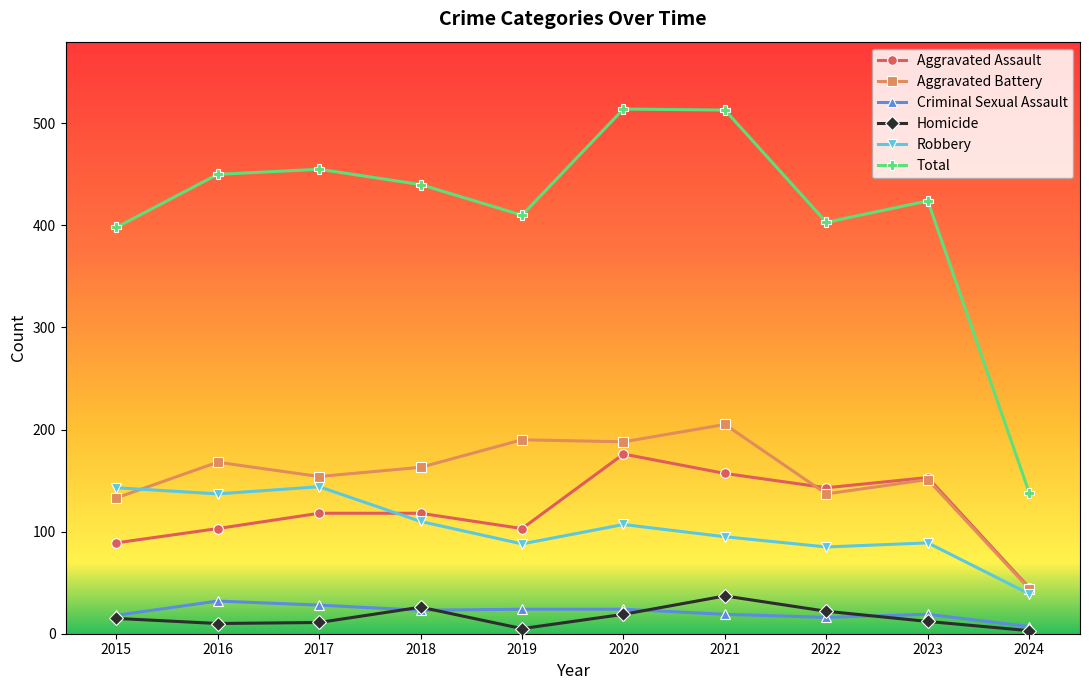

At which category is the sum across all series the highest?

2020